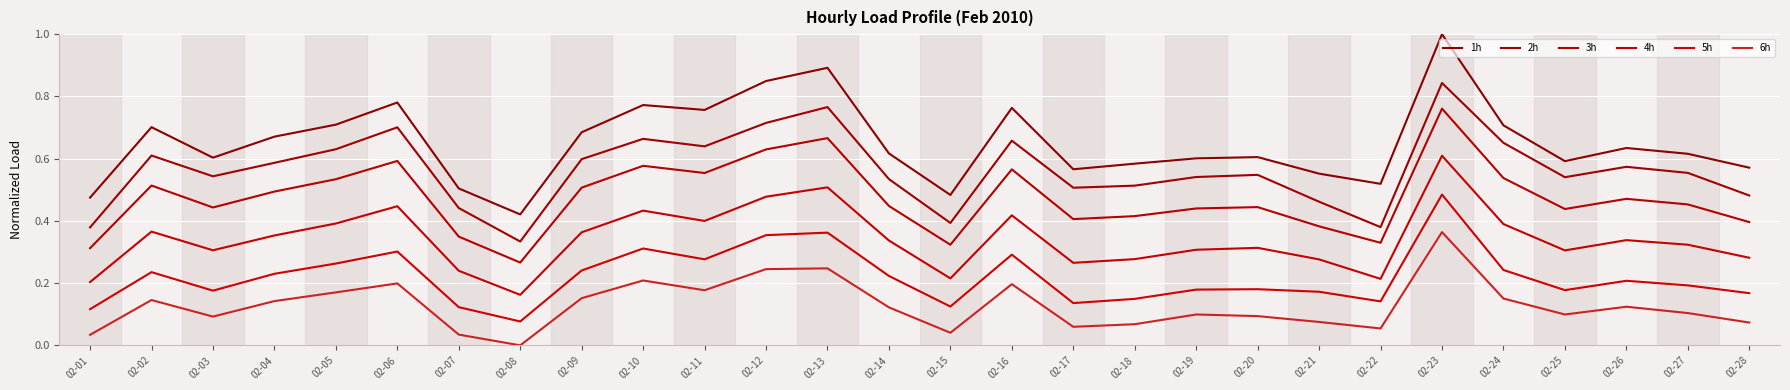

What is the value of the 2h point at the 9th from the left?

0.6